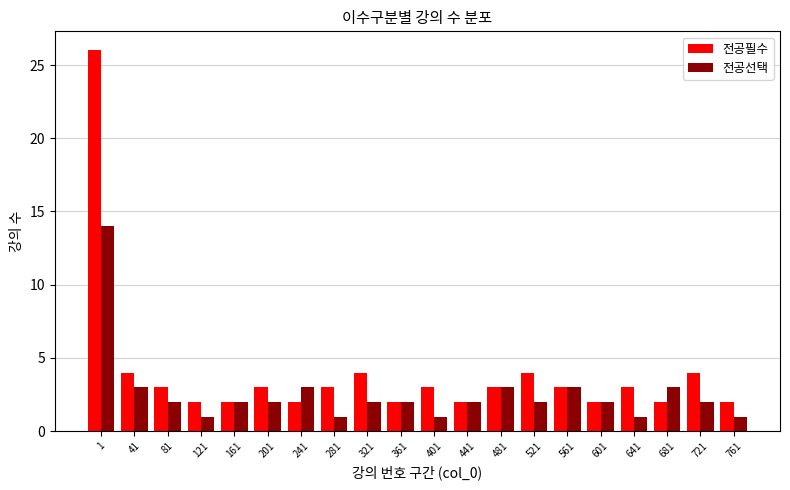

Rank the series by their average value, from highest to lowest.

전공필수, 전공선택